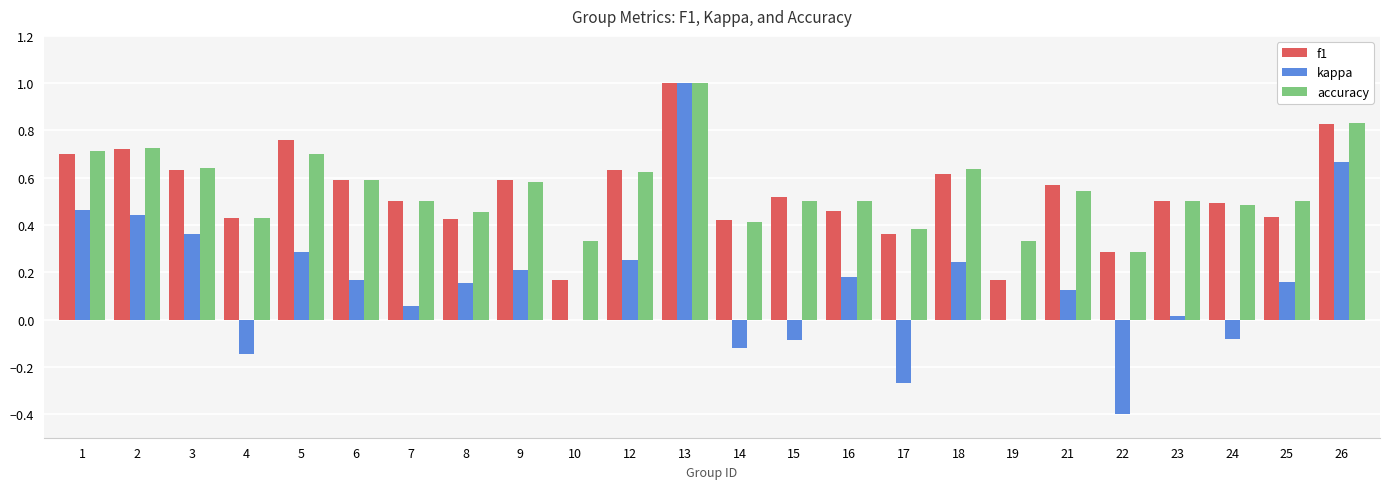

Which series changed the most between 13 and 26?

kappa